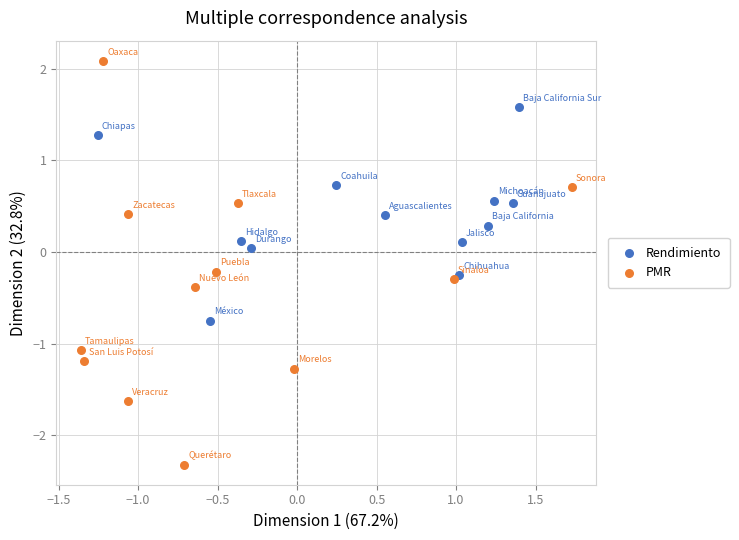

Which series reaches the minimum Y coordinate?

PMR